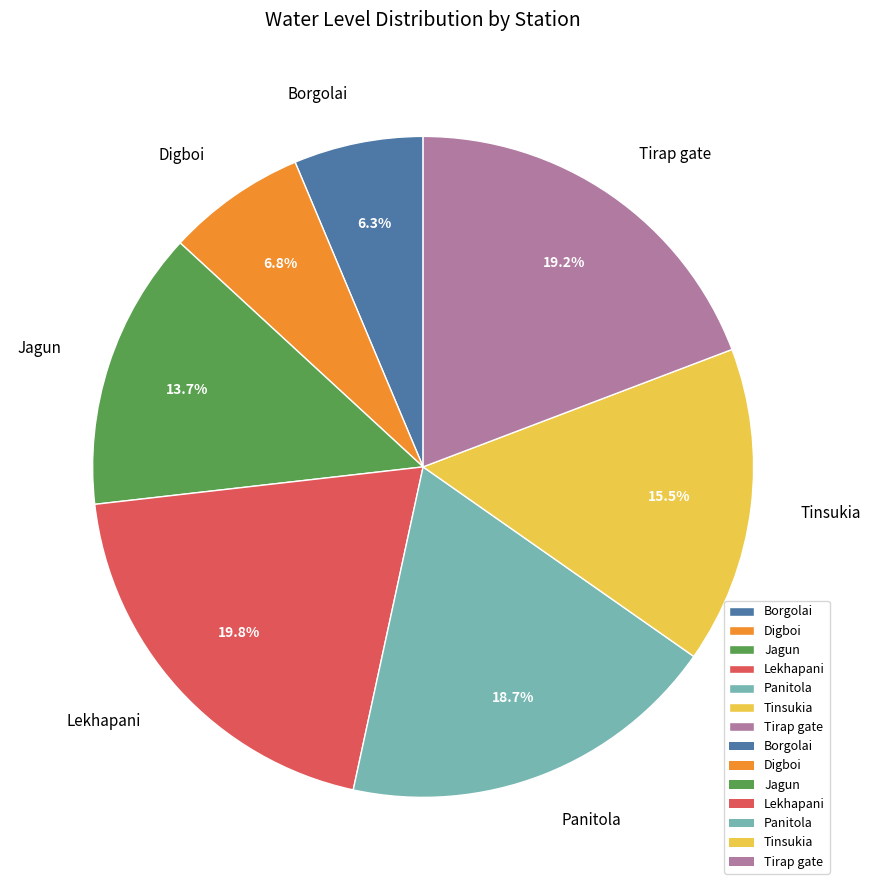

To the nearest percent, what percentage of the pie is Tirap gate?

19%